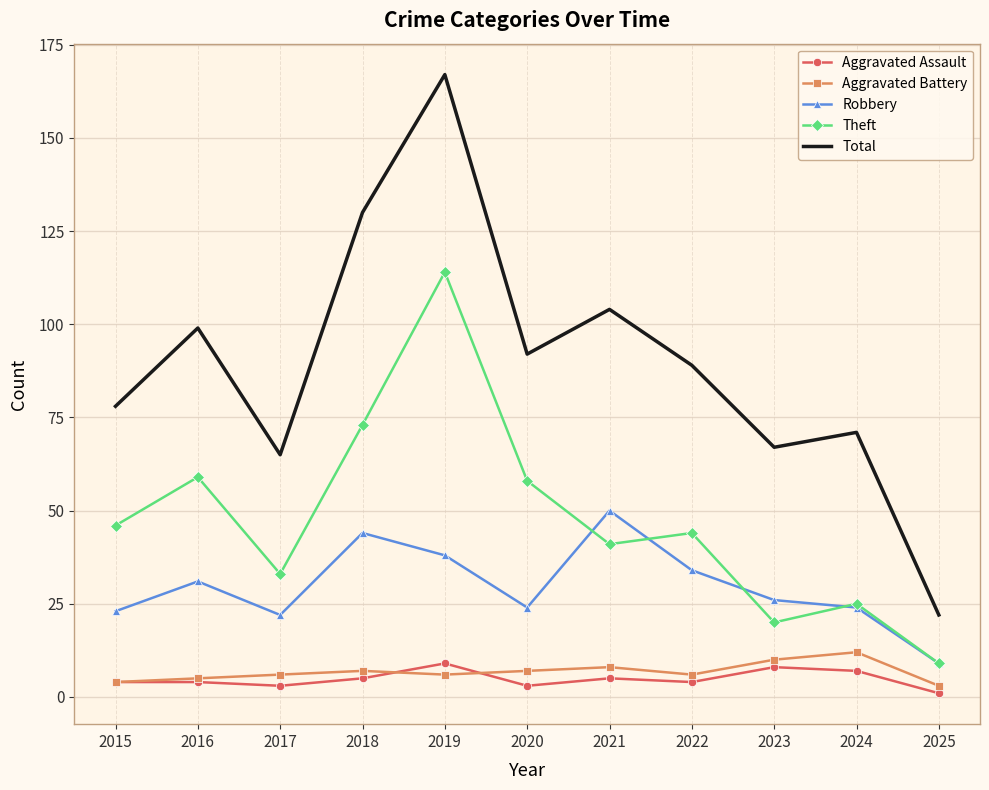

Reading right to left, extract all data points from this chart.

Aggravated Assault: 1	7	8	4	5	3	9	5	3	4	4
Aggravated Battery: 3	12	10	6	8	7	6	7	6	5	4
Robbery: 9	24	26	34	50	24	38	44	22	31	23
Theft: 9	25	20	44	41	58	114	73	33	59	46
Total: 22	71	67	89	104	92	167	130	65	99	78